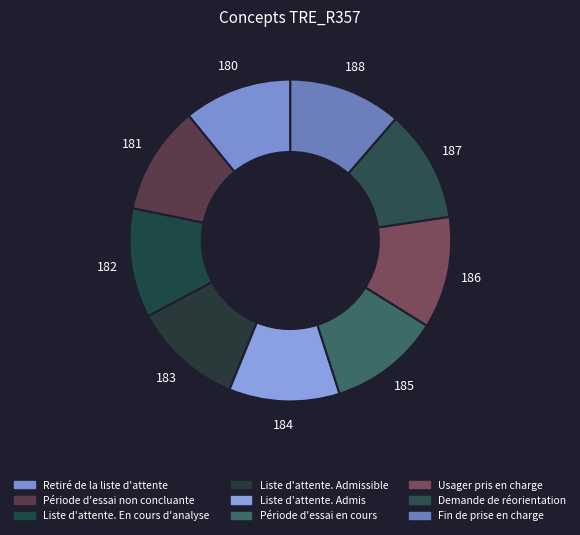

What is the change in value from Liste d'attente. Admis to Demande de réorientation?

+3